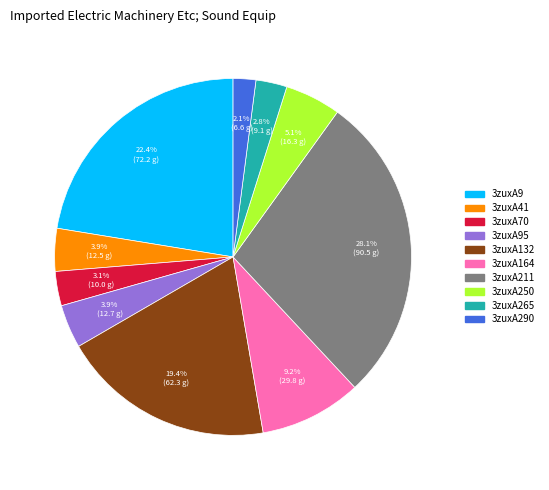

Is there any slice that represents more than half of the pie?

No